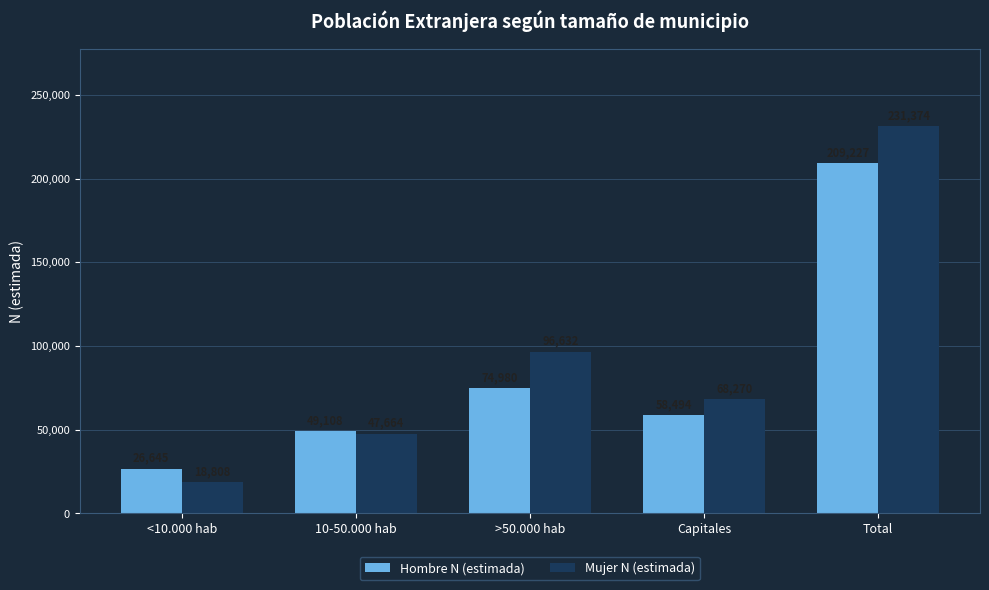

List the labels in order of Hombre N (estimada) value, largest first.

Total, >50.000 hab, Capitales, 10-50.000 hab, <10.000 hab